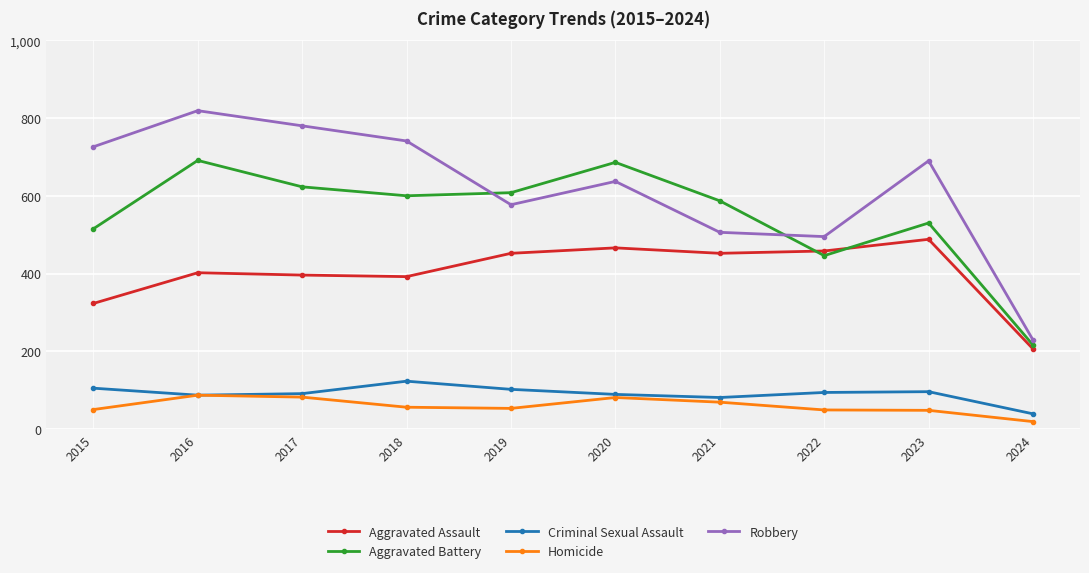

Which series has the widest spread of values?

Robbery